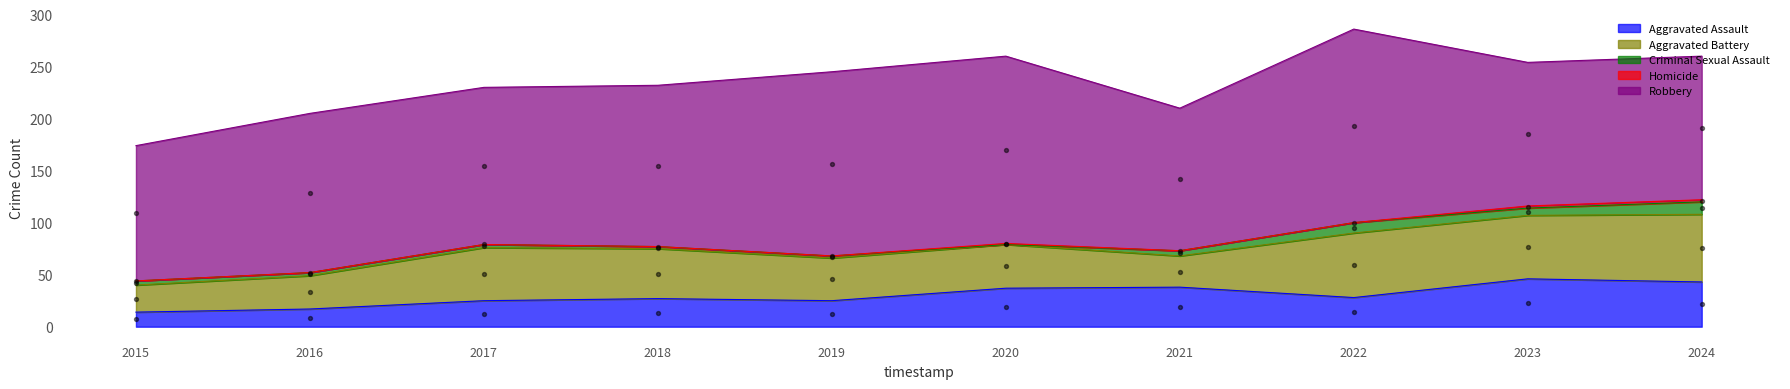

Which series reaches the minimum Y coordinate?

Criminal Sexual Assault